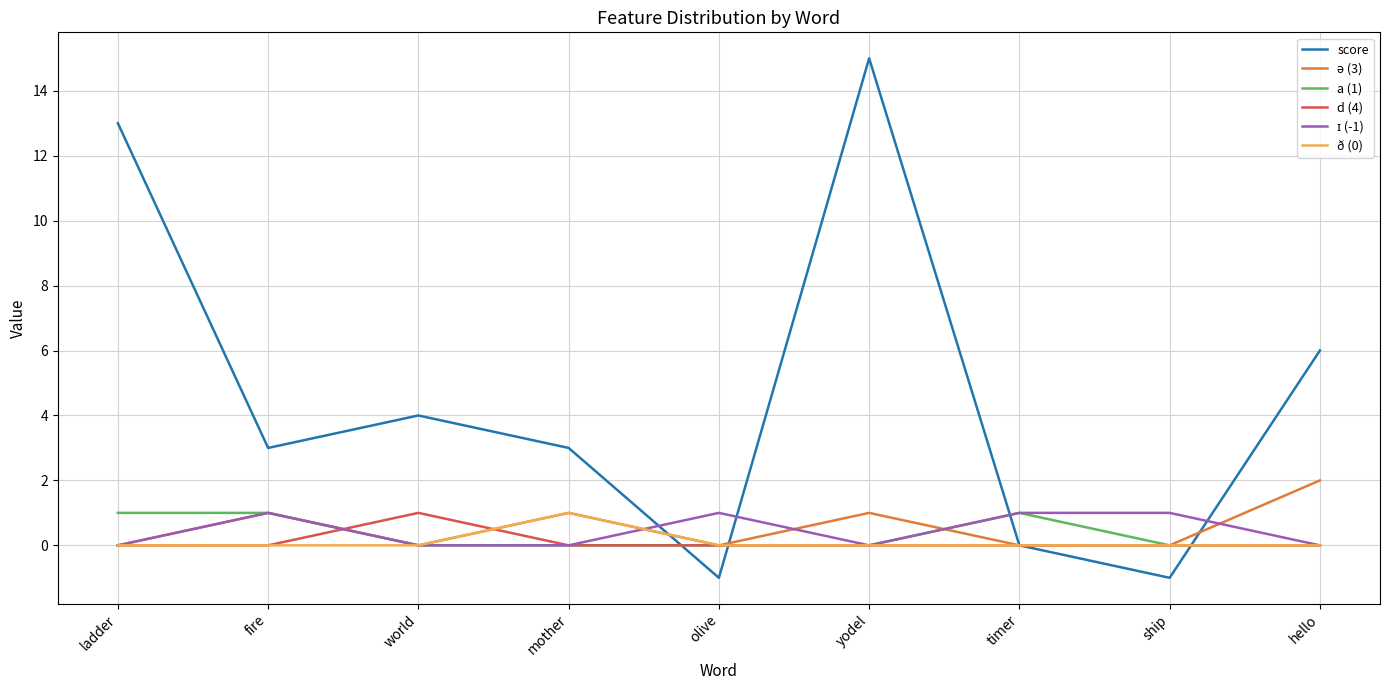

What position from the right is world?

7